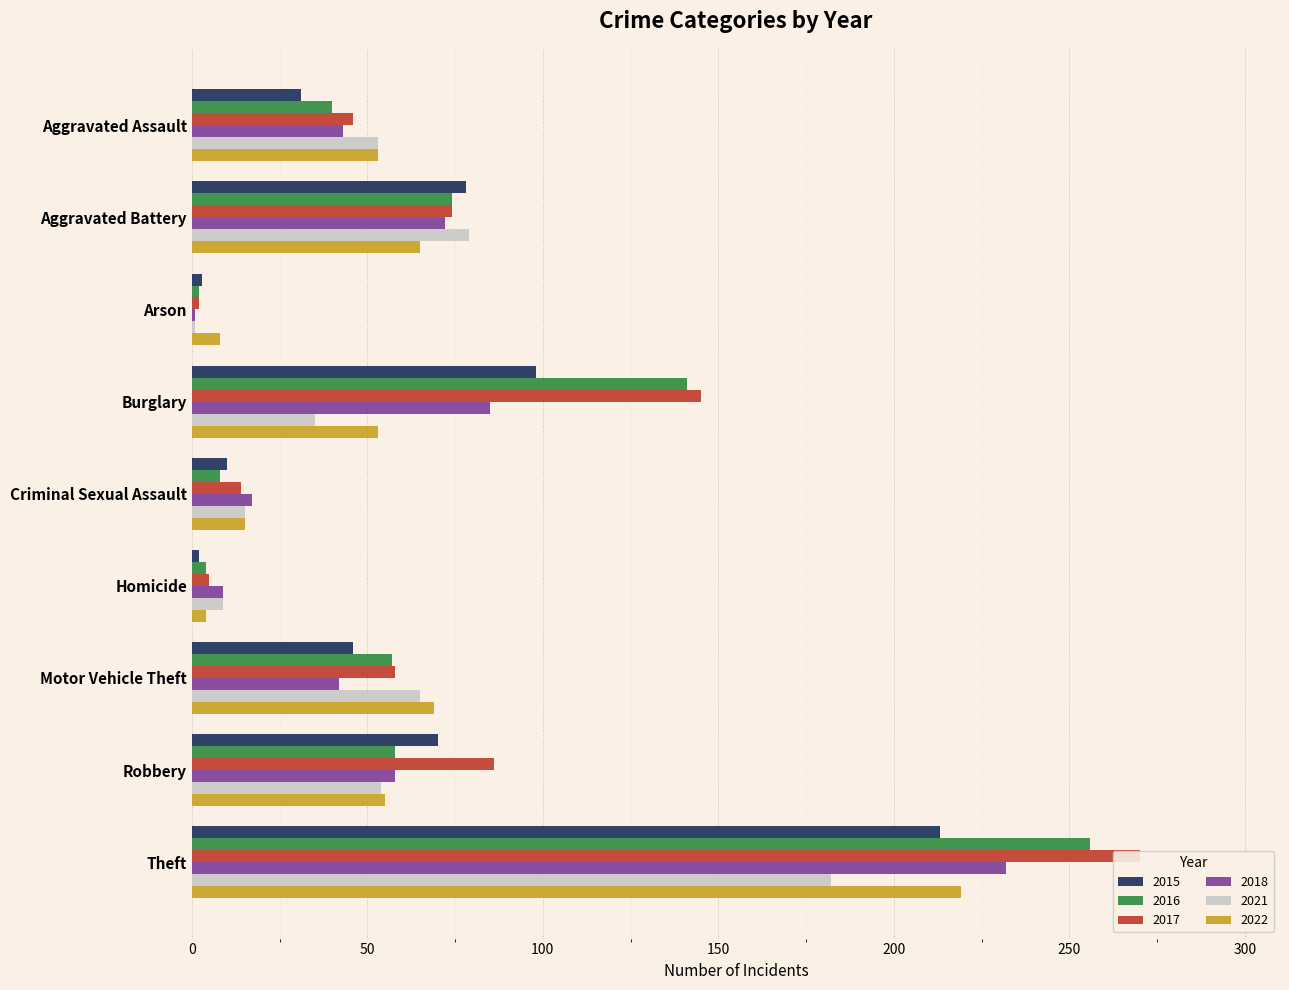

What position from the right is Robbery?

2